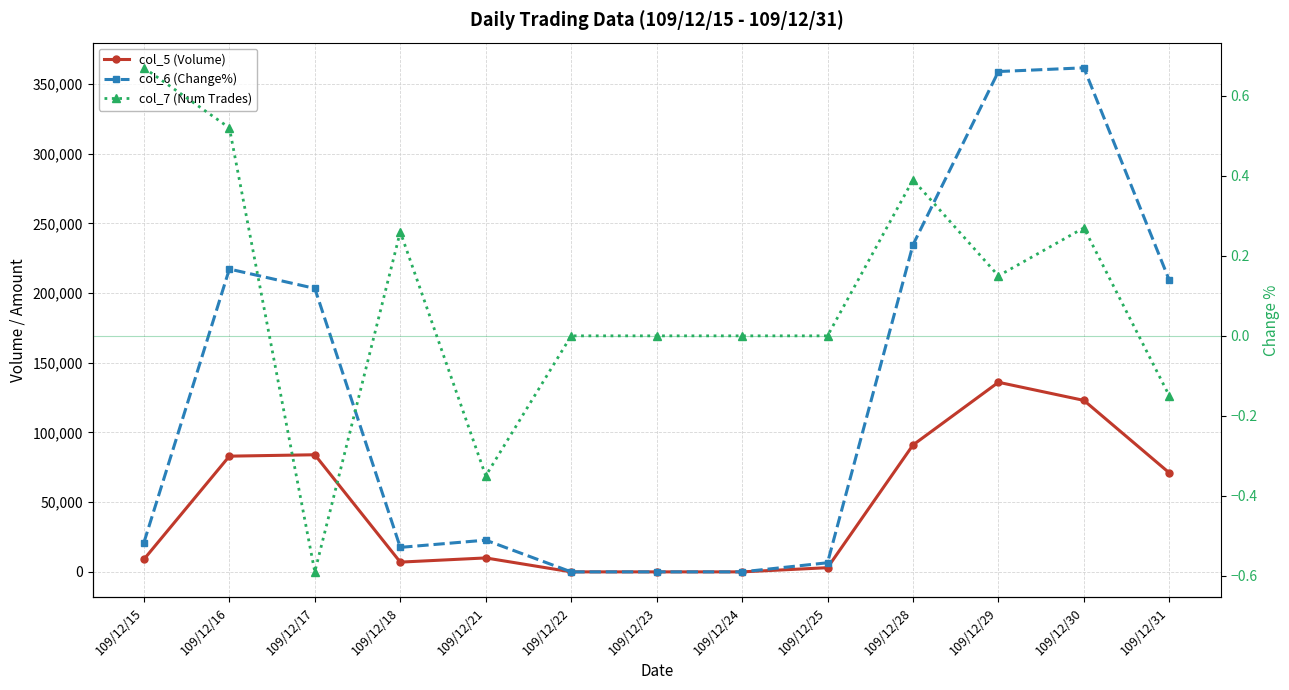

Reading left to right, list all the values displayed in this chart.

col_5 (Volume): 109/12/15=9000.0	109/12/16=83000.0	109/12/17=84000.0	109/12/18=7000.0	109/12/21=10000.0	109/12/22=0.0	109/12/23=0.0	109/12/24=0.0	109/12/25=3000.0	109/12/28=91000.0	109/12/29=136000.0	109/12/30=123000.0	109/12/31=71000.0
col_6 (Change%): 109/12/15=21040.0	109/12/16=217200.0	109/12/17=203320.0	109/12/18=17570.0	109/12/21=22760.0	109/12/22=0.0	109/12/23=0.0	109/12/24=0.0	109/12/25=6540.0	109/12/28=234600.0	109/12/29=358880.0	109/12/30=361540.0	109/12/31=209130.0
col_7 (Num Trades): 109/12/15=0.7	109/12/16=0.5	109/12/17=-0.6	109/12/18=0.3	109/12/21=-0.3	109/12/22=0.0	109/12/23=0.0	109/12/24=0.0	109/12/25=0.0	109/12/28=0.4	109/12/29=0.1	109/12/30=0.3	109/12/31=-0.1